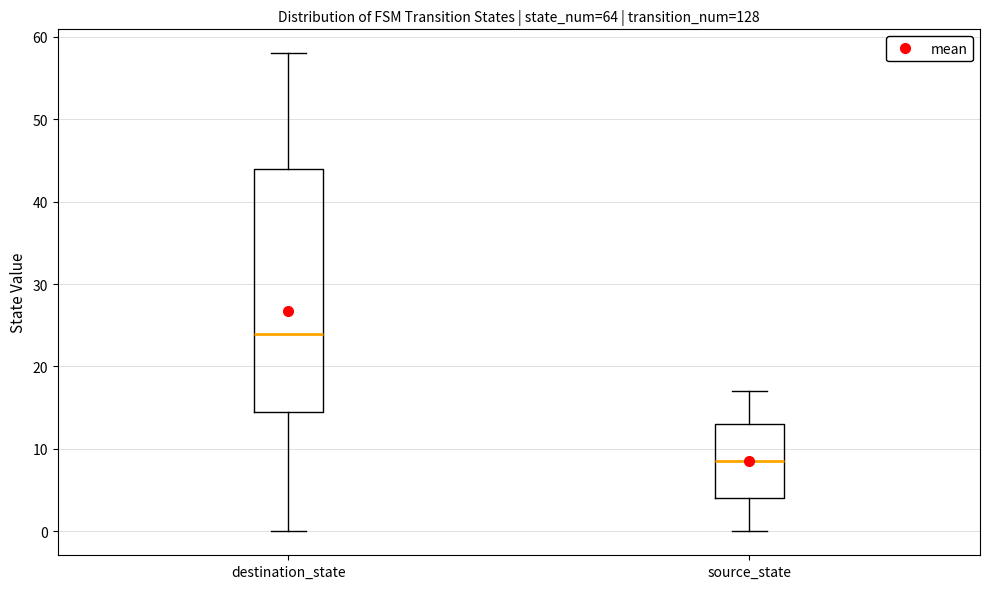

Reading left to right, transcribe this box plot: for each box, give where its median line is, the range the box spans, and where its two whiskers end, as read against the y-axis. The values are not printed on the chart, so give them approximately, as read against the axis.

destination_state: median 24, box 15 to 44, whiskers 0 to 58
source_state: median 9, box 4 to 13, whiskers 0 to 17